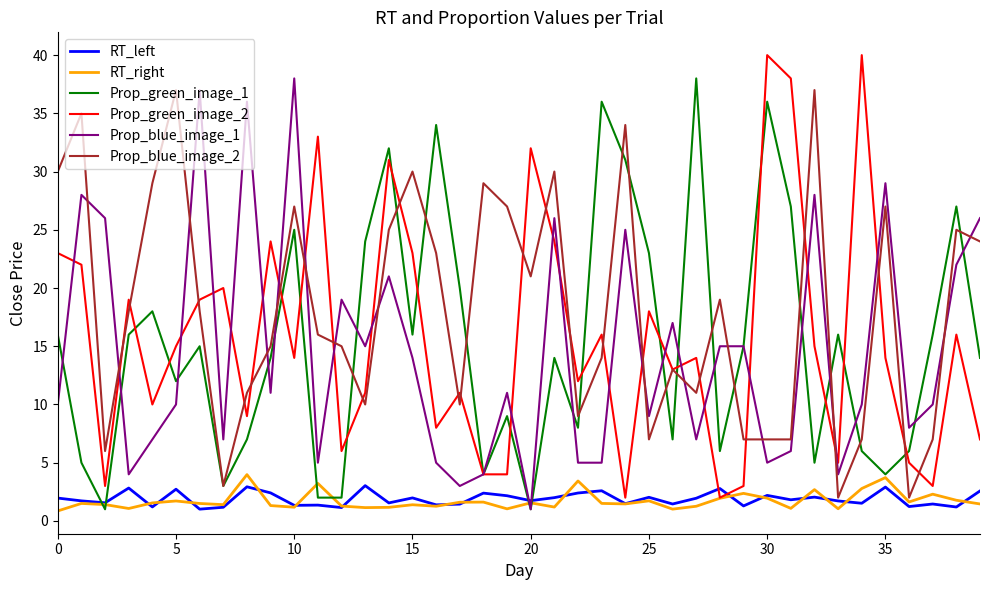

What is the average value of the RT_left series?

1.9